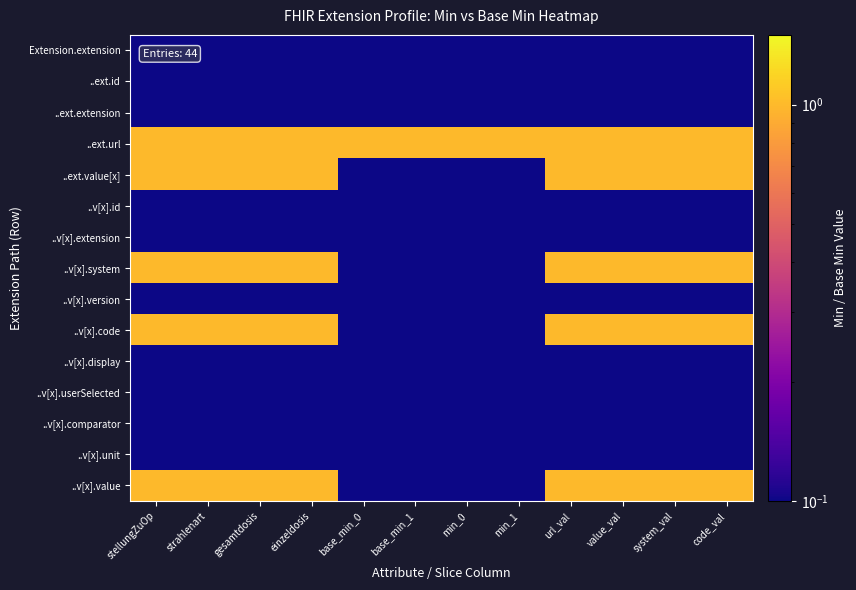

Which series changed the most between stellungZuOp and code_val?

Extension.extension